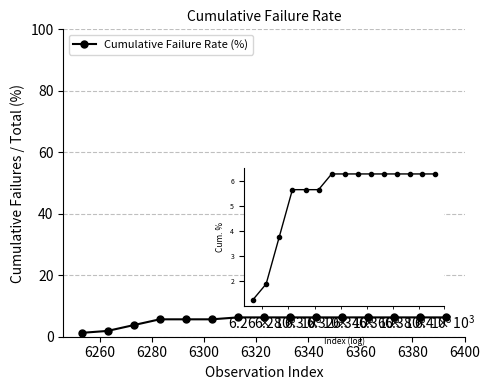

What is the difference between the maximum and minimum values?

5.0